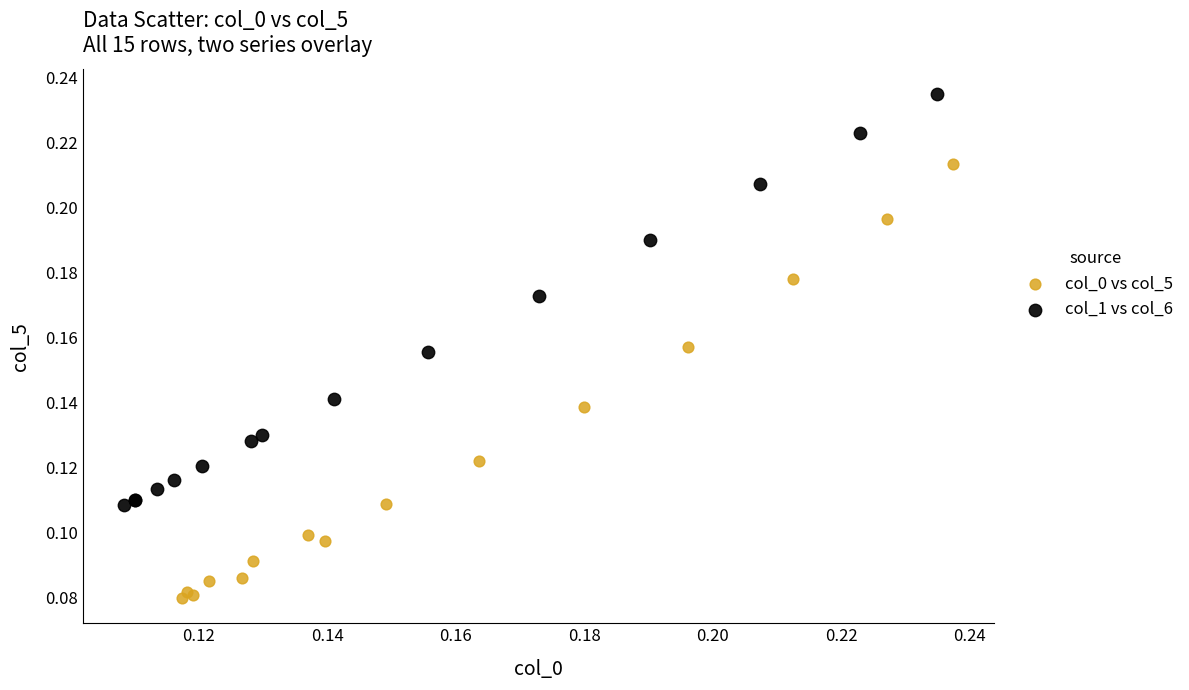

Which series has the largest Y range (max minus min)?

col_0 vs col_5